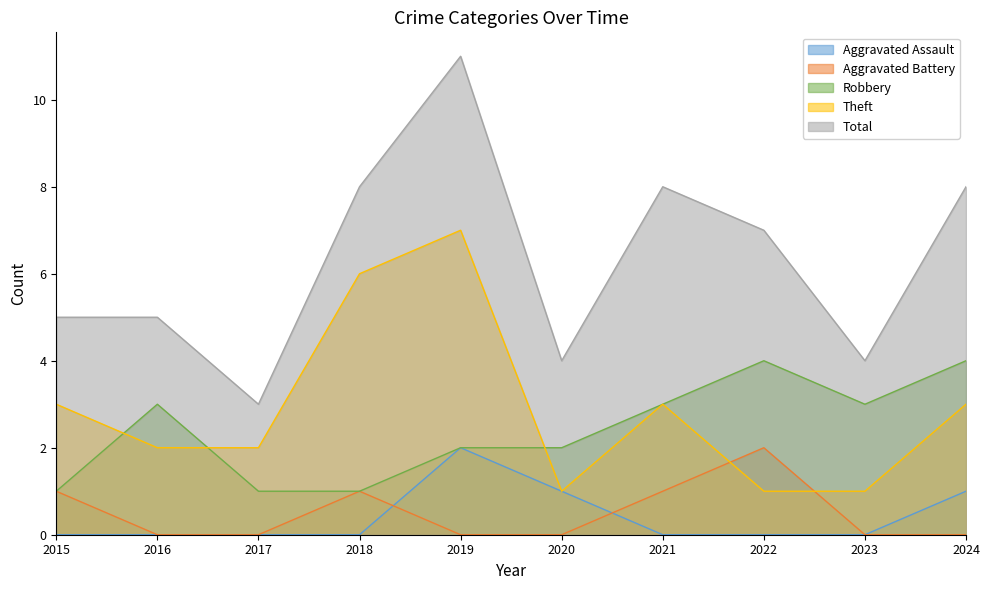

True or false: Total and Aggravated Assault cross at least once.

False